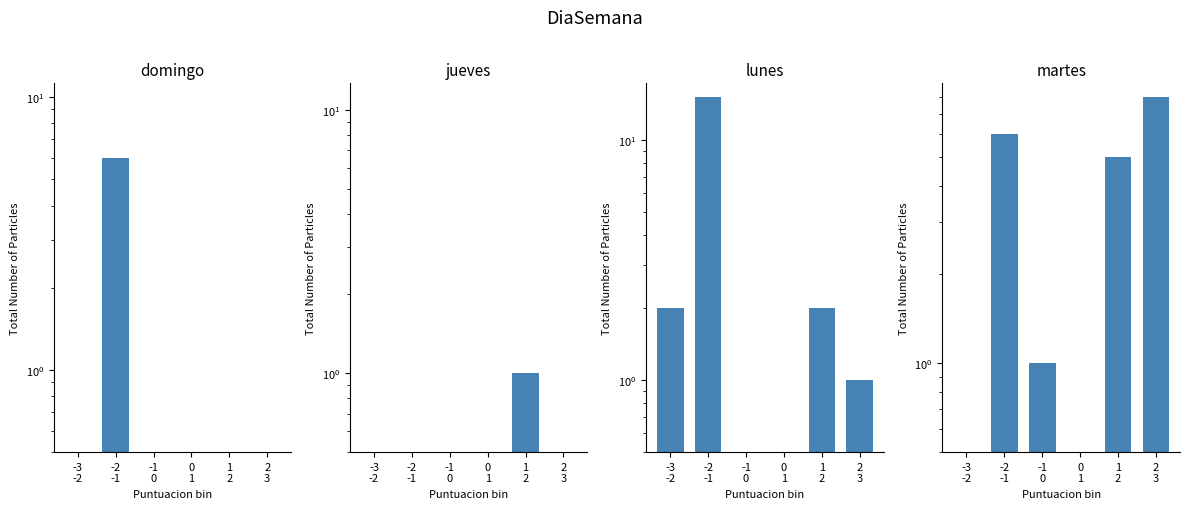

At which label does jueves reach its minimum?

-3
-2